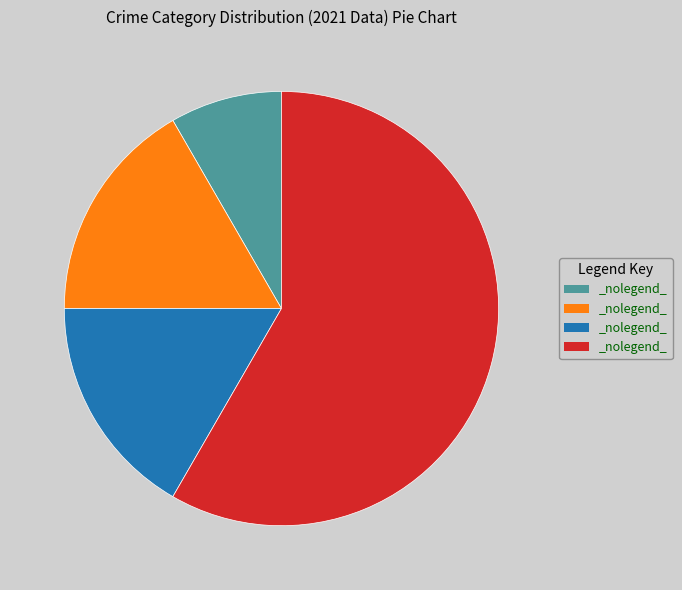

Is there a majority slice in this chart?

Yes